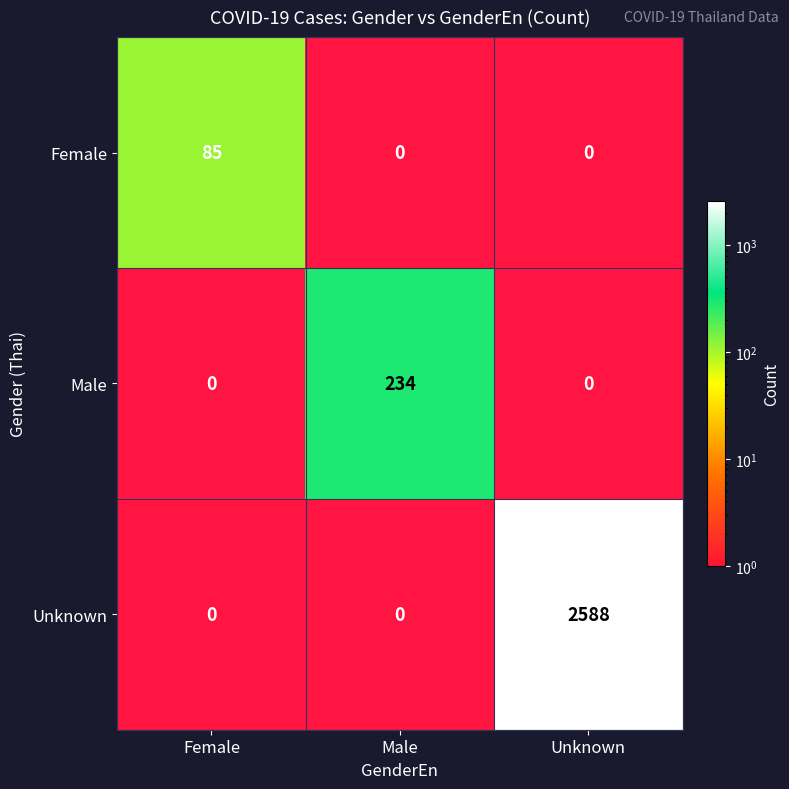

True or false: Female has a value of 54 at Female.

False